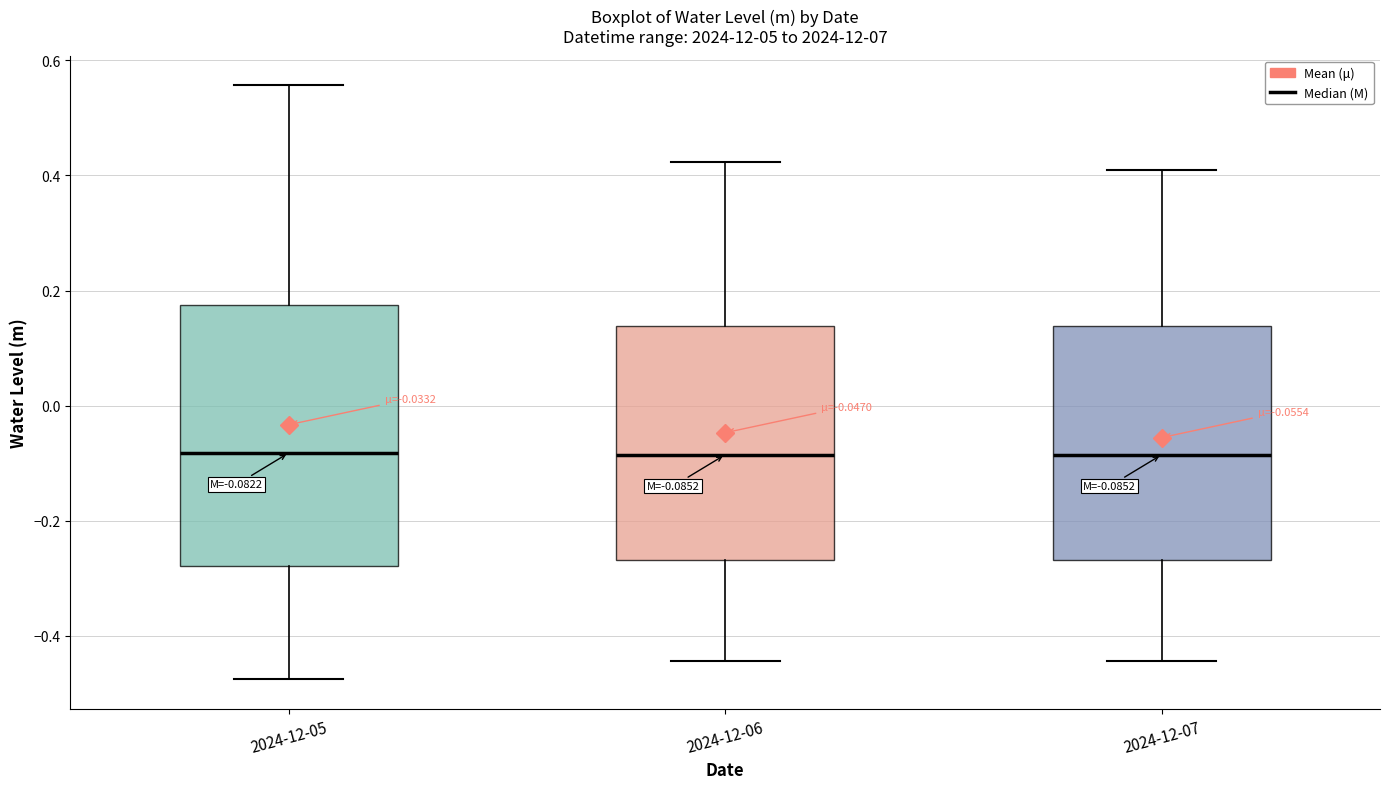

Comparing the boxes themselves (not the whiskers), which one is the tallest?

2024-12-05